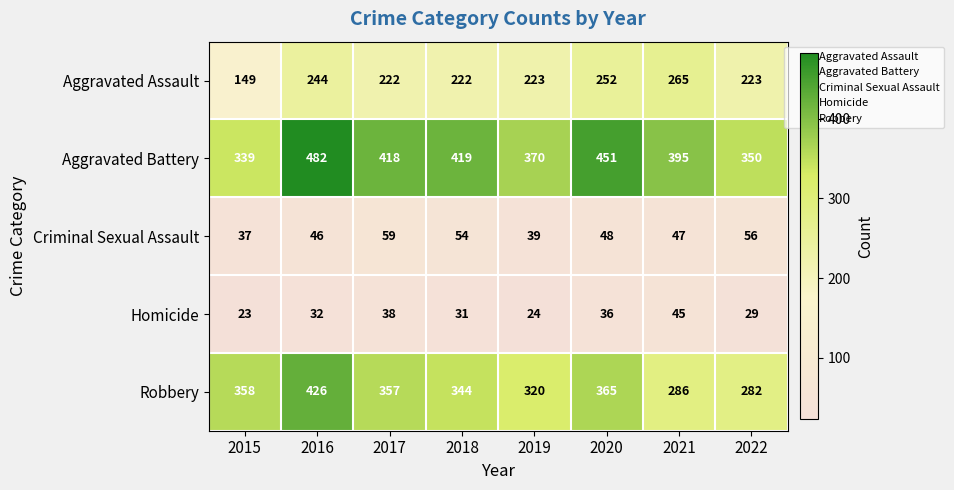

True or false: Homicide has a value of 31 at 2018.

True